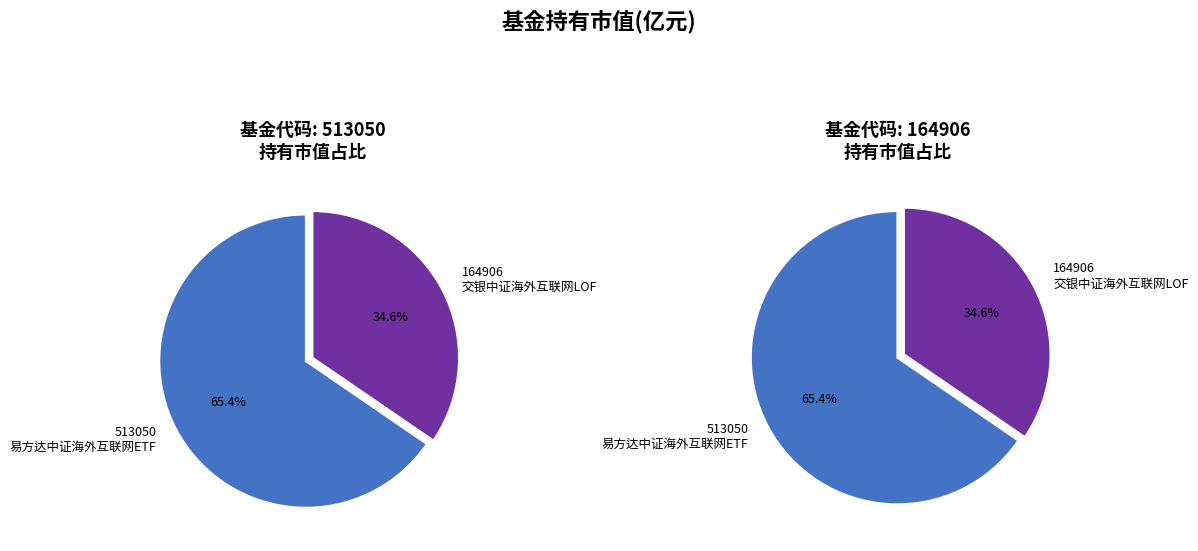

To the nearest percent, what is the difference between the largest and smallest slice percentages?

31%